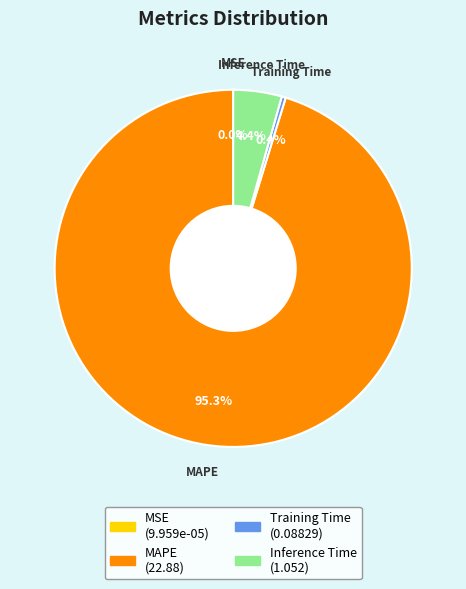

Combined, what portion of the pie is Training Time and MAPE?

95.6%